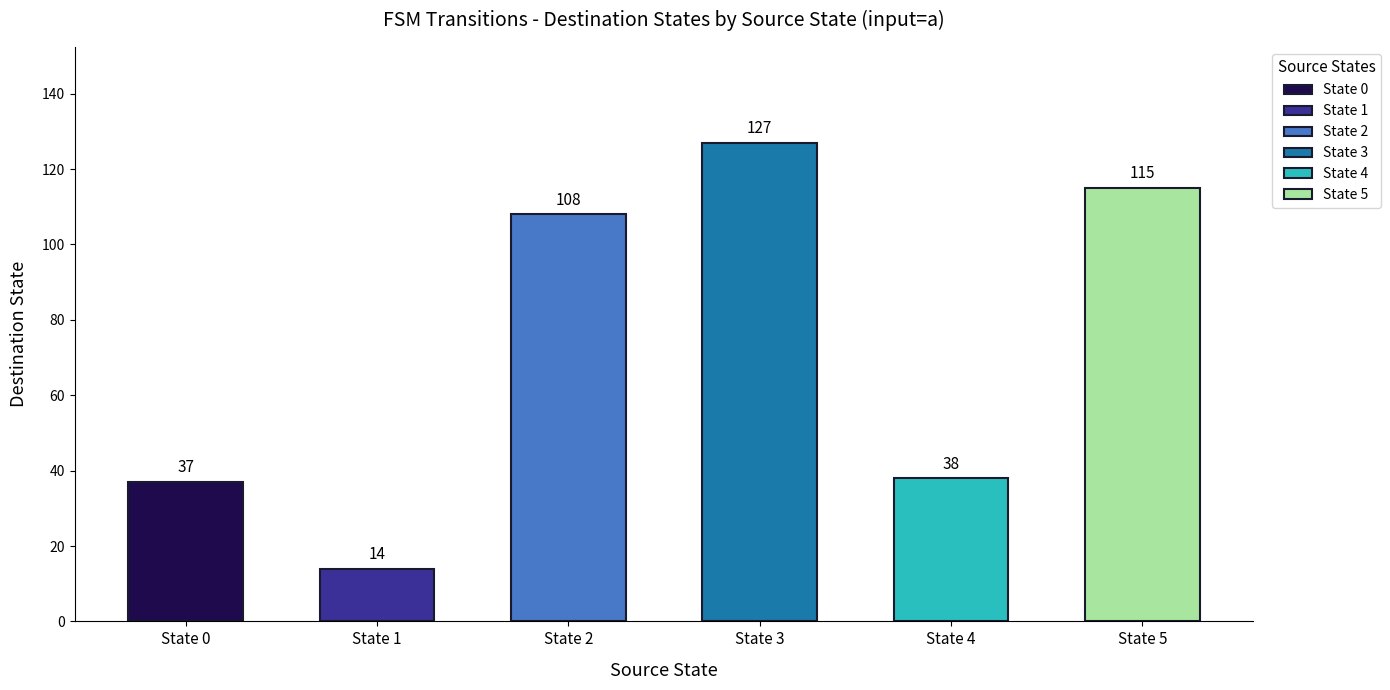

Rank the categories by value from highest to lowest.

State 3, State 5, State 2, State 4, State 0, State 1